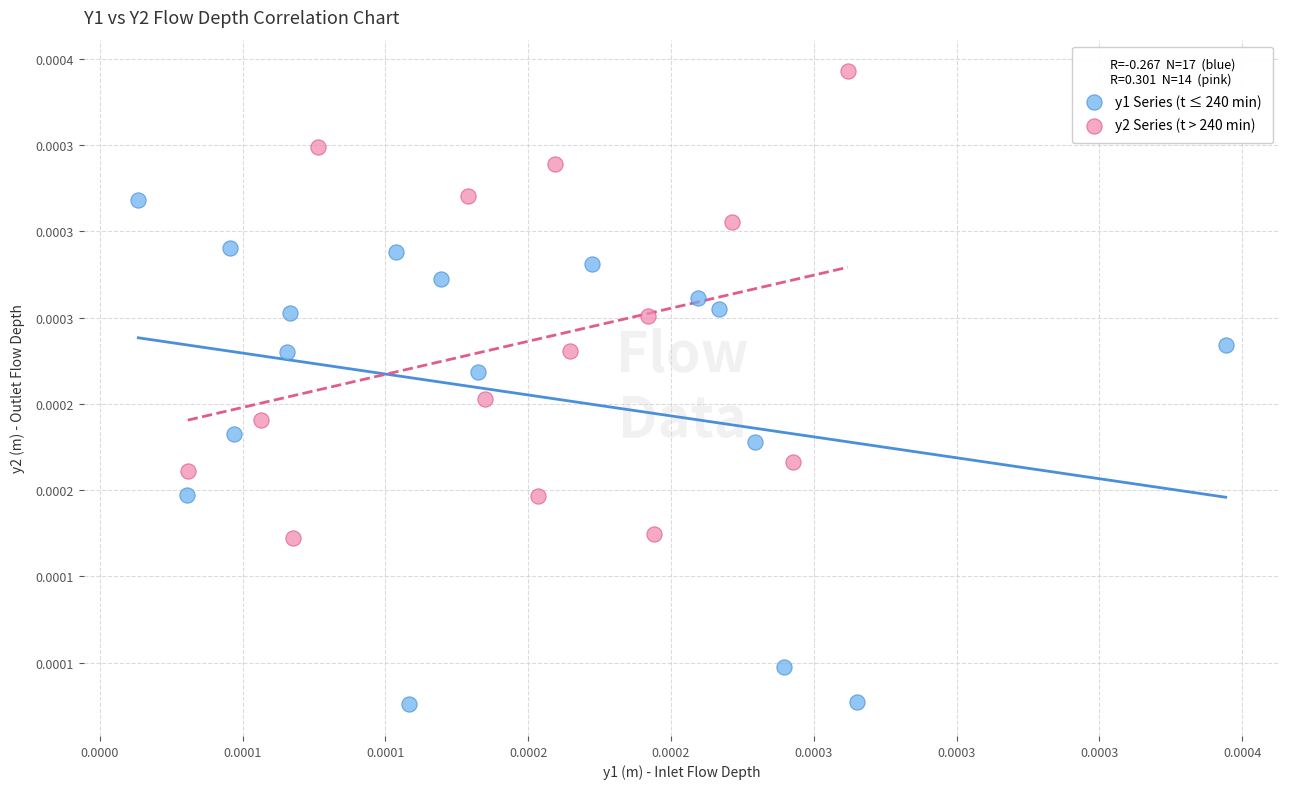

What are all the series names shown in the legend?

y1 Series (t ≤ 240 min), y2 Series (t > 240 min)